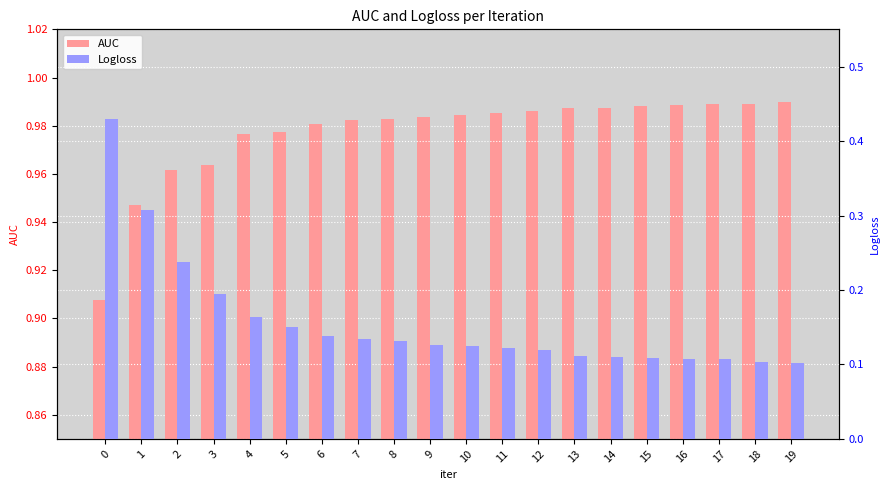

Rank the series by their average value, from lowest to highest.

Logloss, AUC